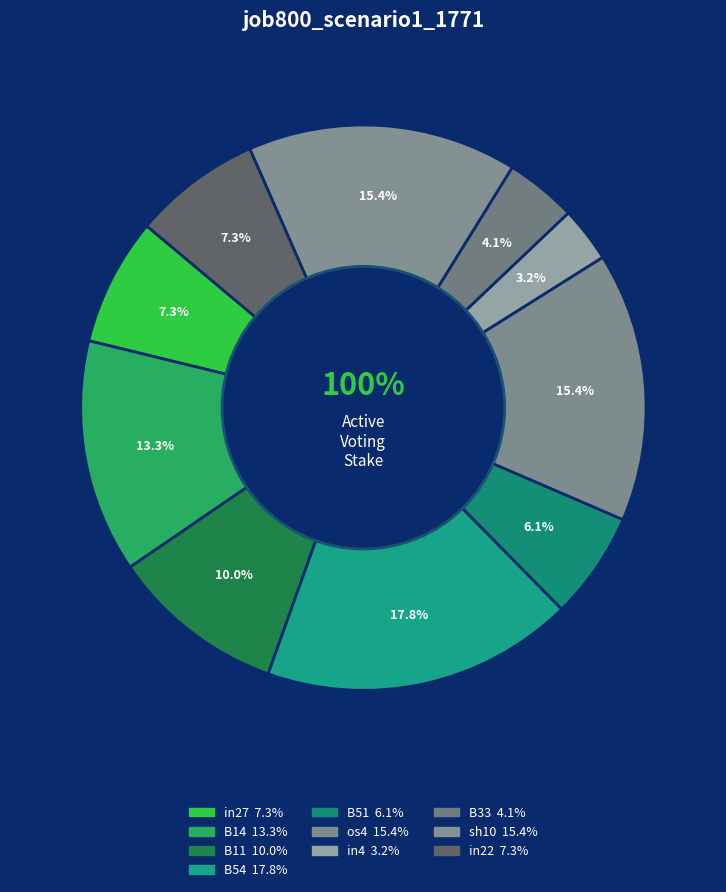

How many segments does this pie chart have?

10